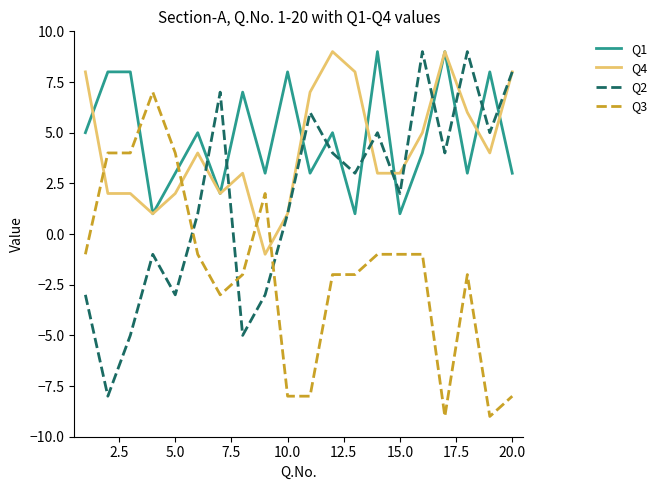

Which series has the widest spread of values?

Q2